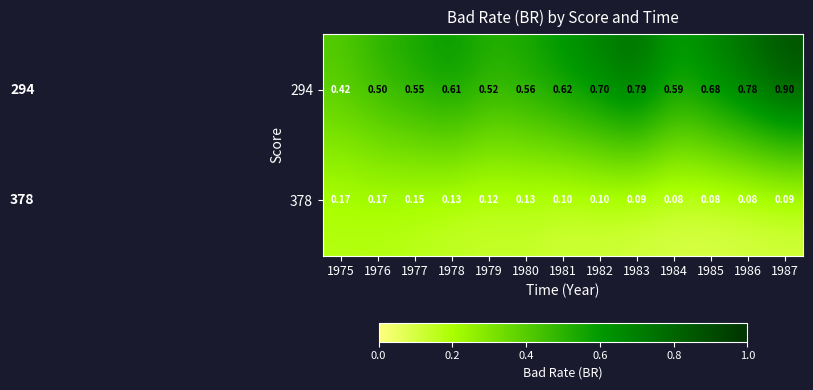

Which category has the highest value across all series?

1987